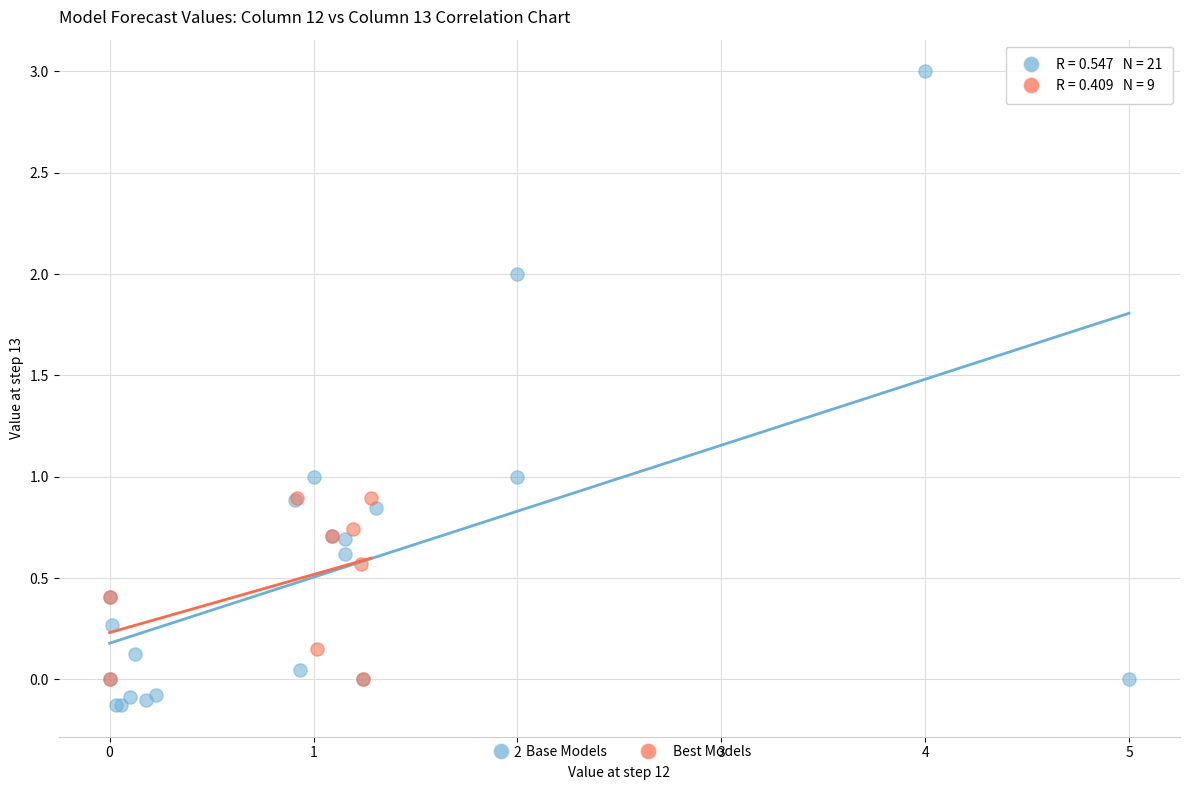

Which series has the largest Y range (max minus min)?

Base Models